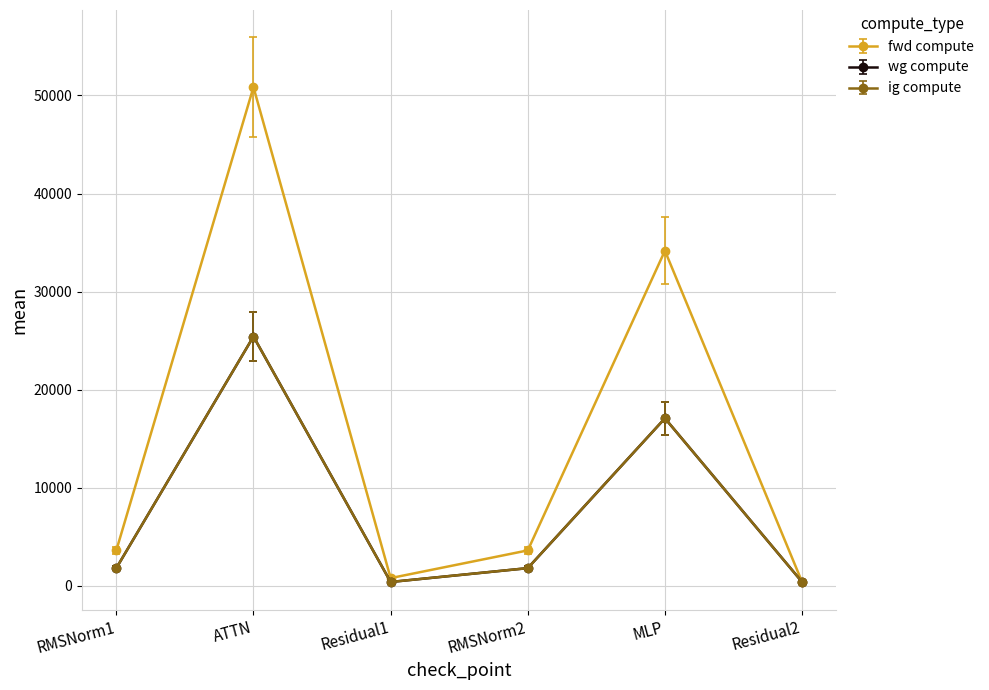

Is this an area chart (filled region under the line)?

No